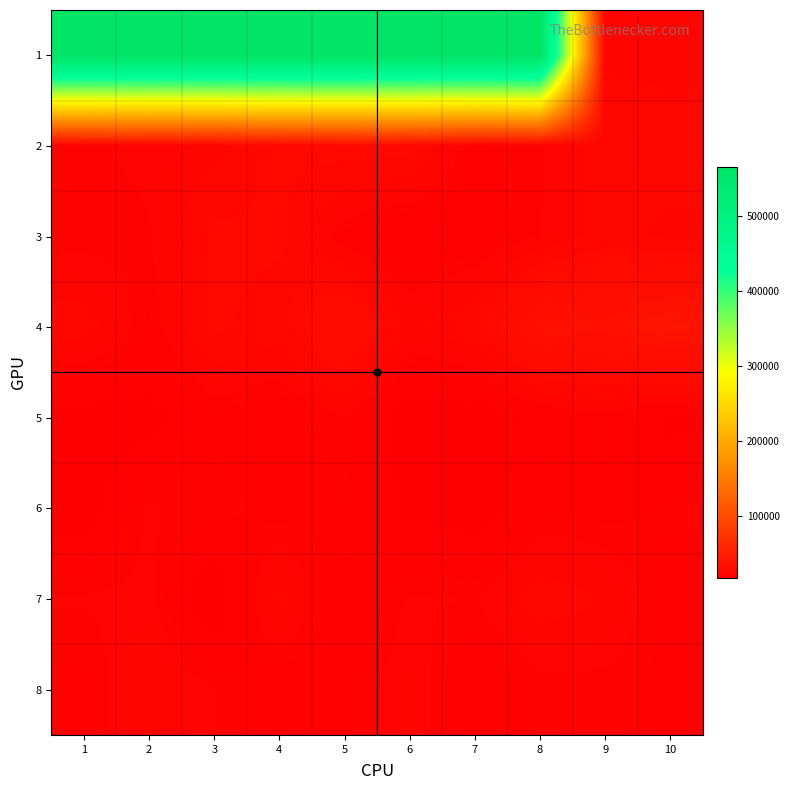

What is the total value across all series at 1?

716533